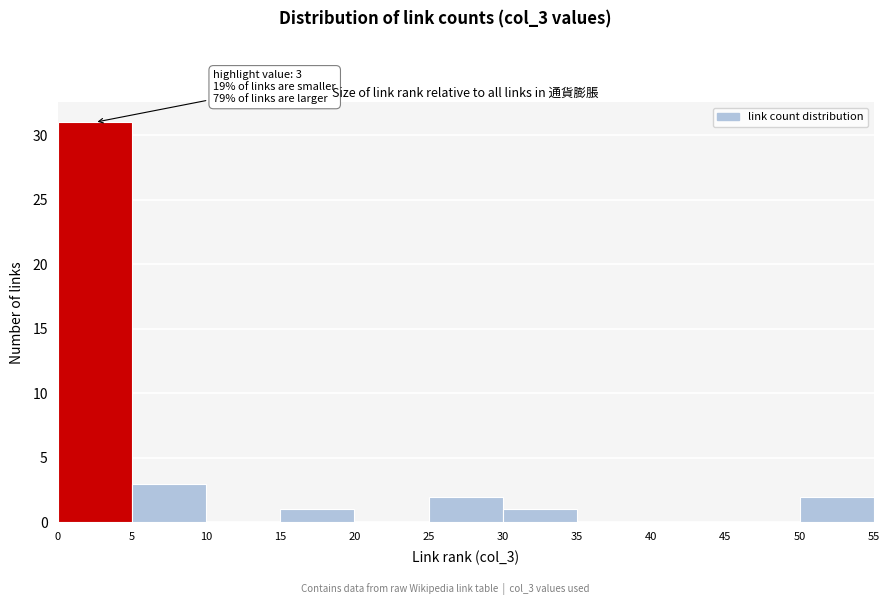

Which range on the x-axis has the tallest bar?

0 to 5